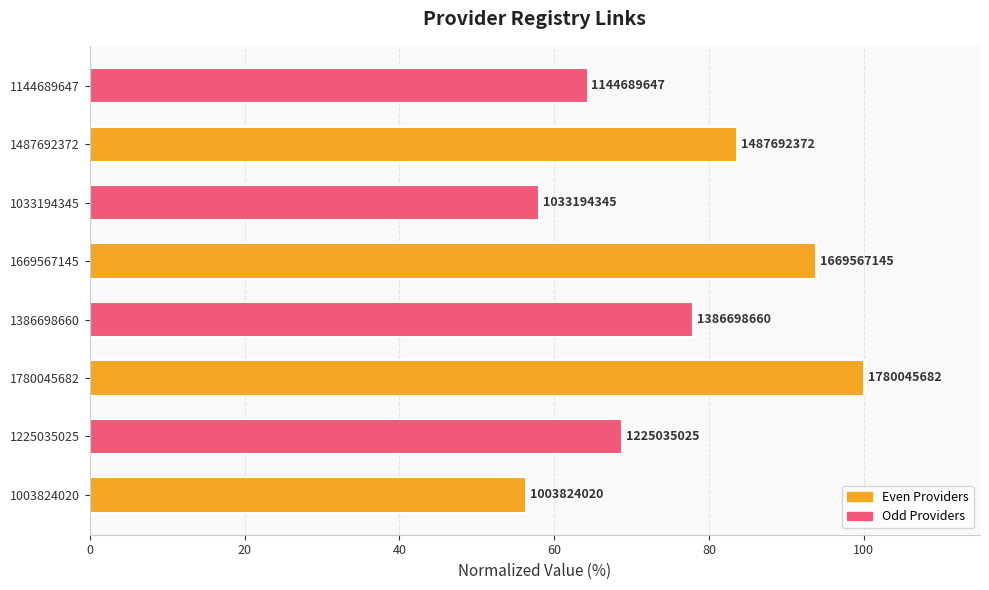

How many bars are there in total?

8